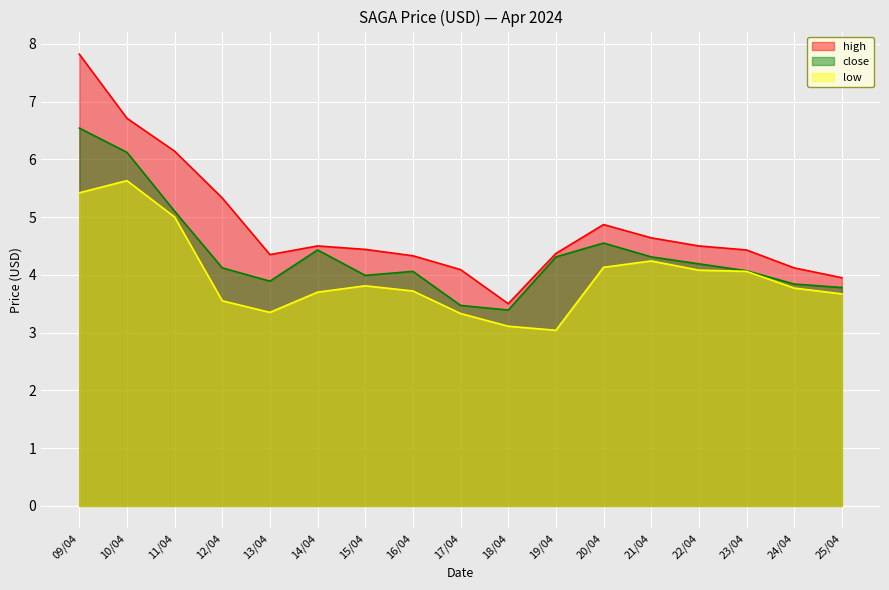

What is the difference between the second highest and second lowest values in the low series?

2.3